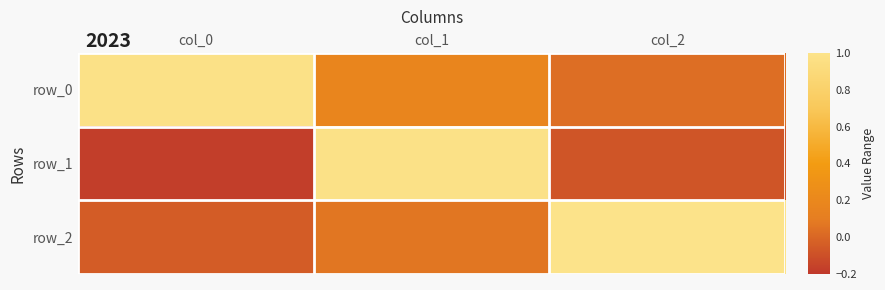

The value of row_0 at col_0 is 1.0. True or false?

True